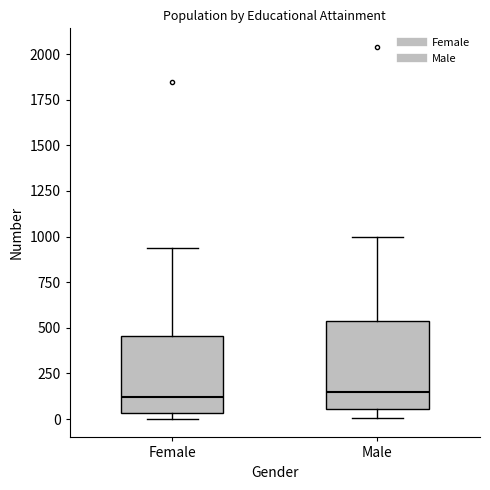

Reading left to right, transcribe this box plot: for each box, give where its median line is, the range the box spans, and where its two whiskers end, as read against the y-axis. The values are not printed on the chart, so give them approximately, as read against the axis.

Female: median 100, box 50 to 450, whiskers 0 to 950
Male: median 150, box 50 to 550, whiskers 0 to 1000